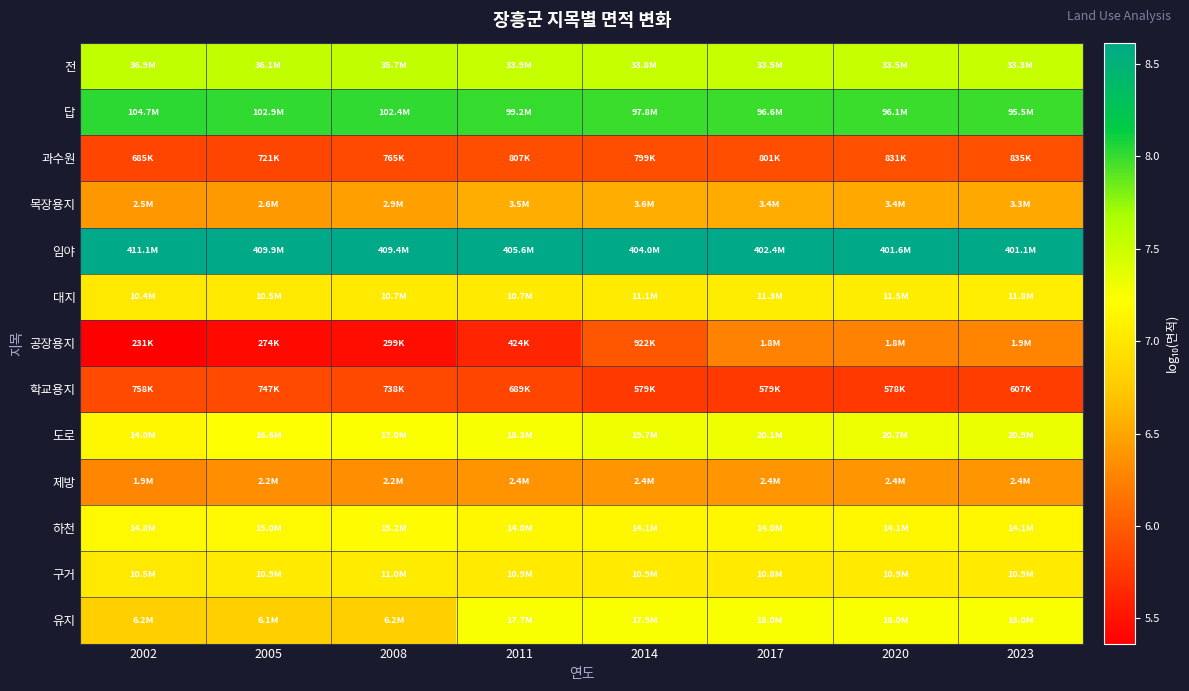

List the series in order of their peak value, highest first.

임야, 답, 전, 도로, 유지, 하천, 대지, 구거, 목장용지, 제방, 공장용지, 과수원, 학교용지